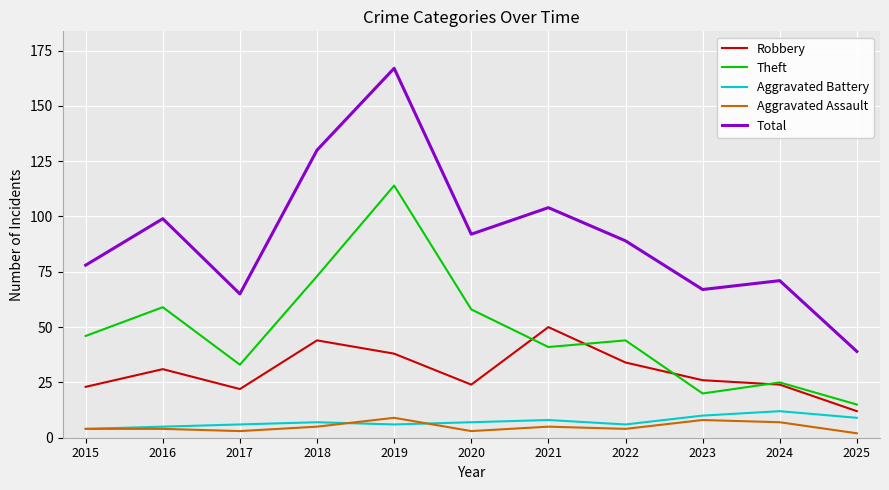

What is the lowest value of the Total series?

39